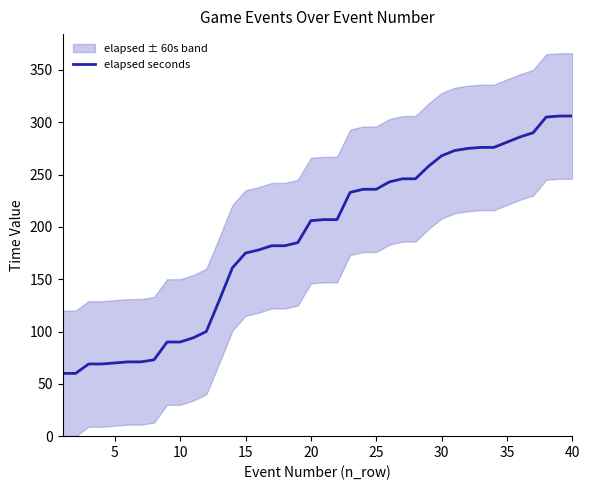

How many lines are shown in the chart?

1